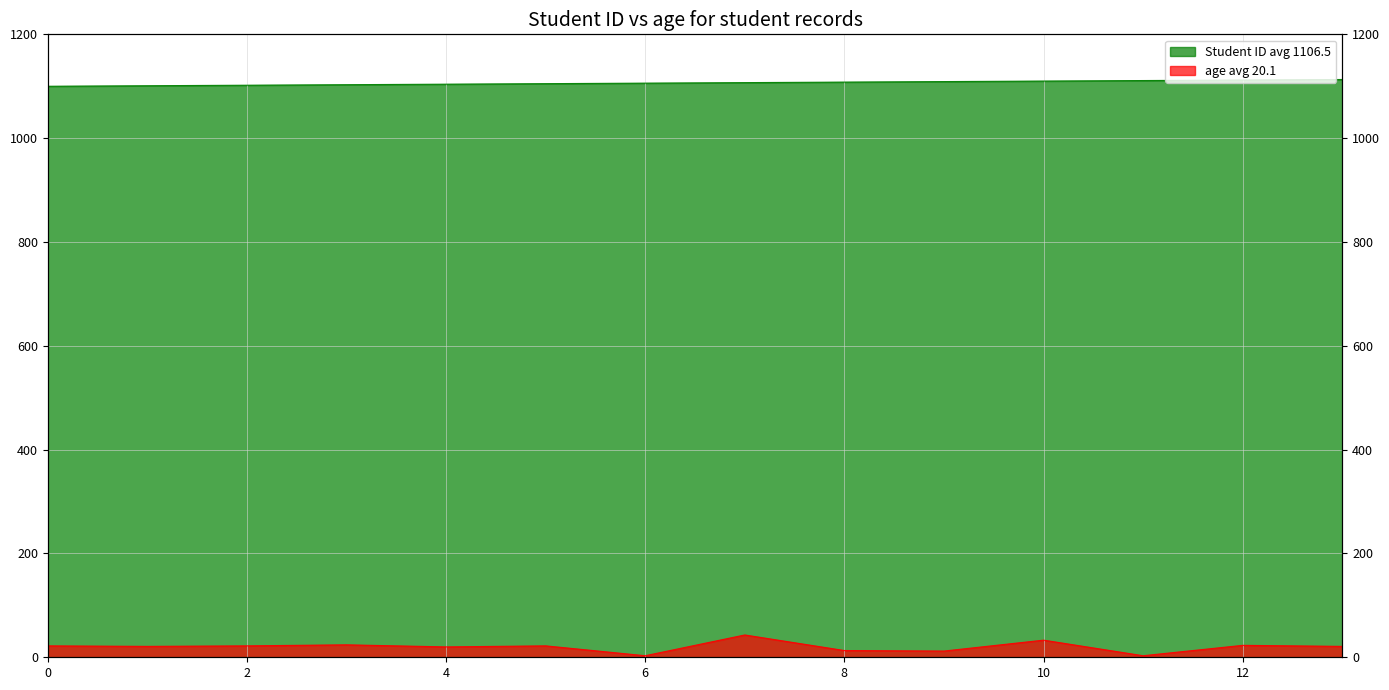

What is the sum of the age values at 0 and 6?

25